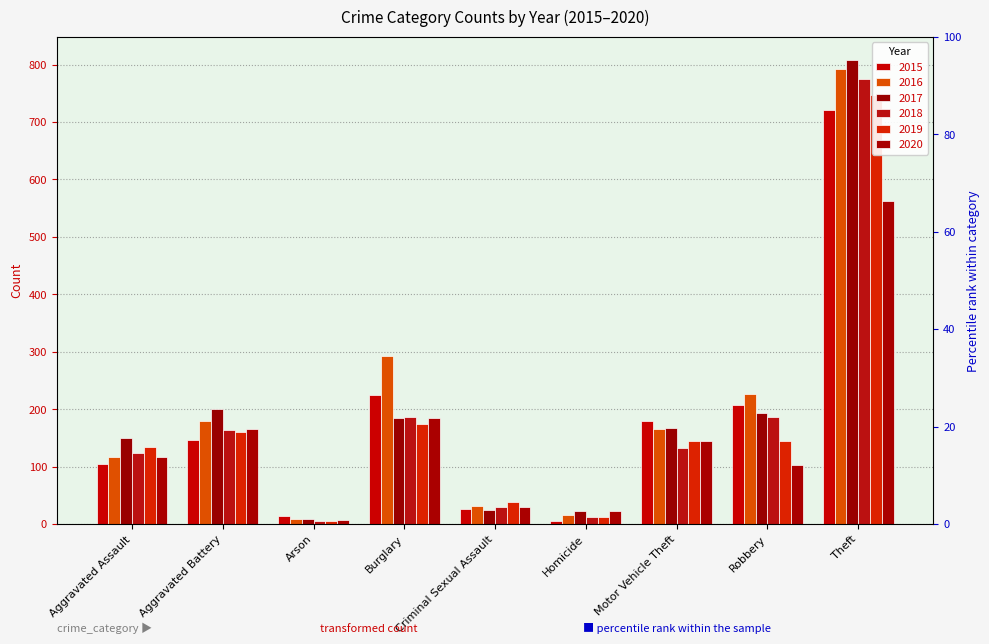

What is the value of the 2016 bar at the 9th from the left?

793